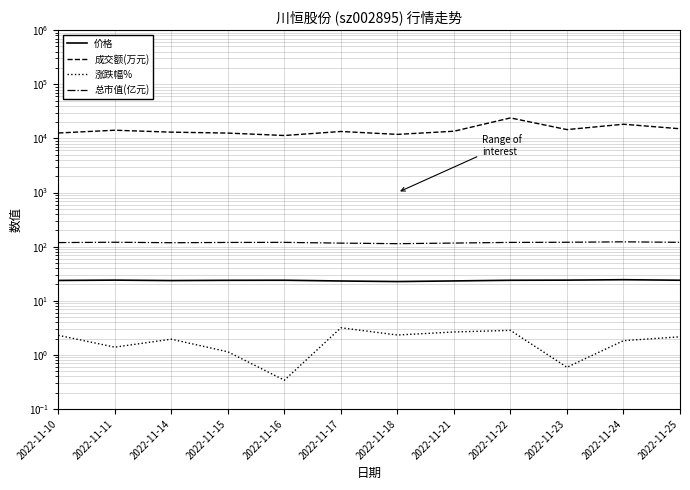

What is the sum of all 涨跌幅% values?

22.7